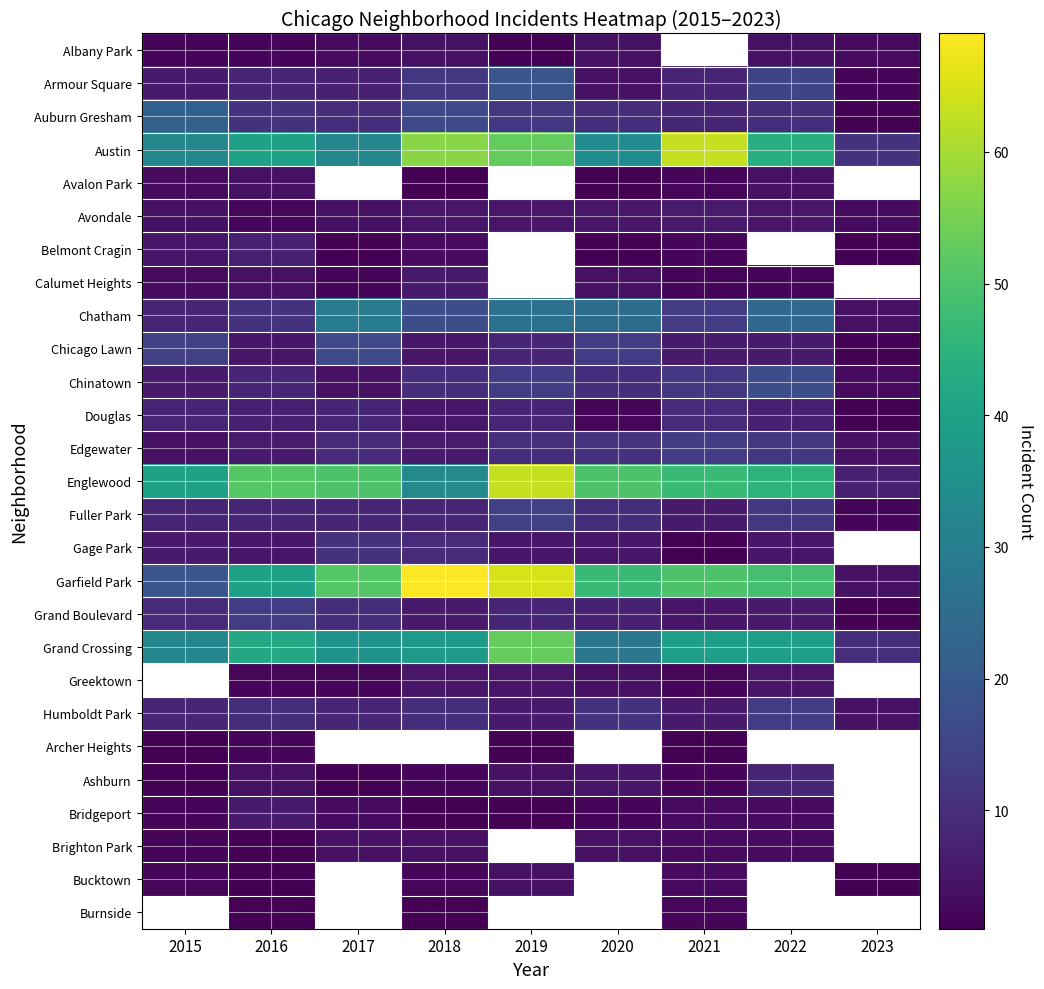

Between 2020 and 2018, which is larger?

2020